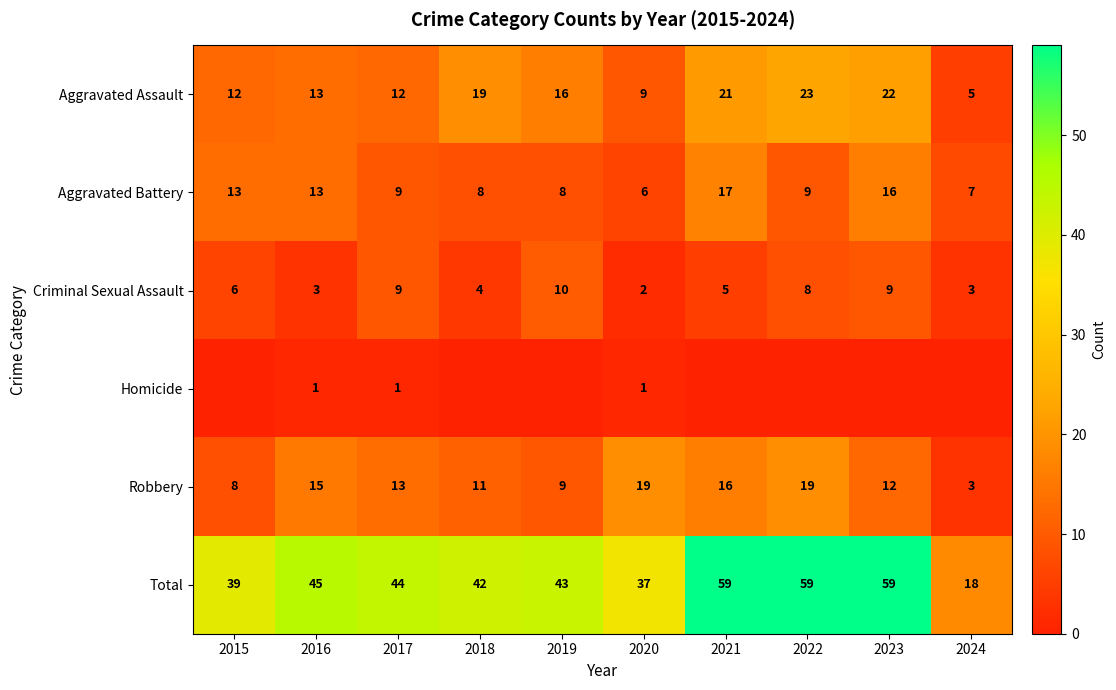

Read the Aggravated Assault value at 2023.

22